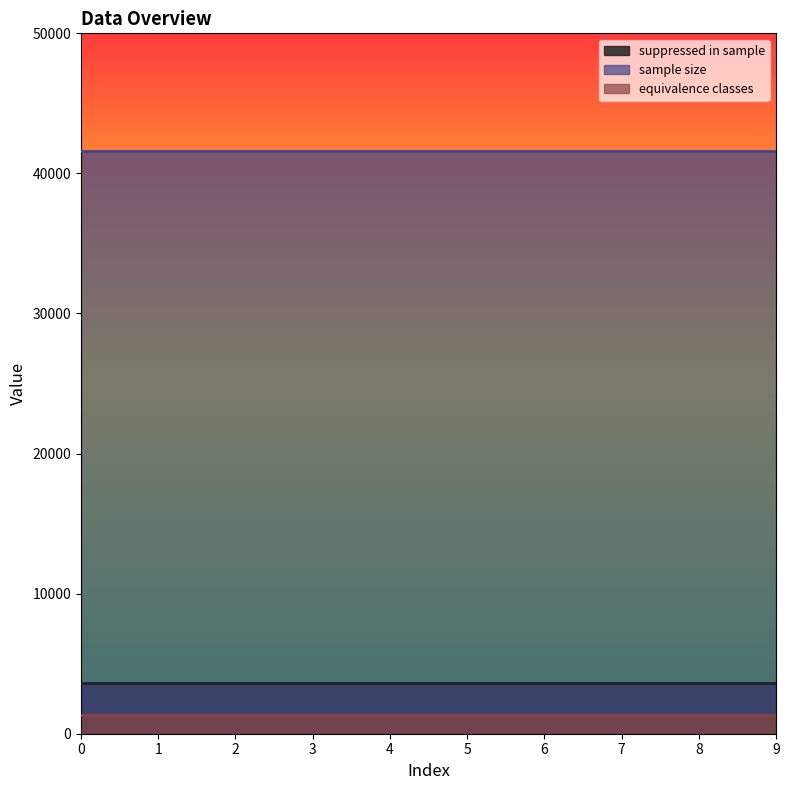

Reading left to right, transcribe all the data shown in this chart.

suppressed in sample: 0=3628	1=3628	2=3628	3=3628	4=3628	5=3628	6=3628	7=3628	8=3628	9=3628
sample size: 0=41612	1=41612	2=41612	3=41612	4=41612	5=41612	6=41612	7=41612	8=41612	9=41612
equivalence classes: 0=1350	1=1350	2=1350	3=1350	4=1350	5=1350	6=1350	7=1350	8=1350	9=1350